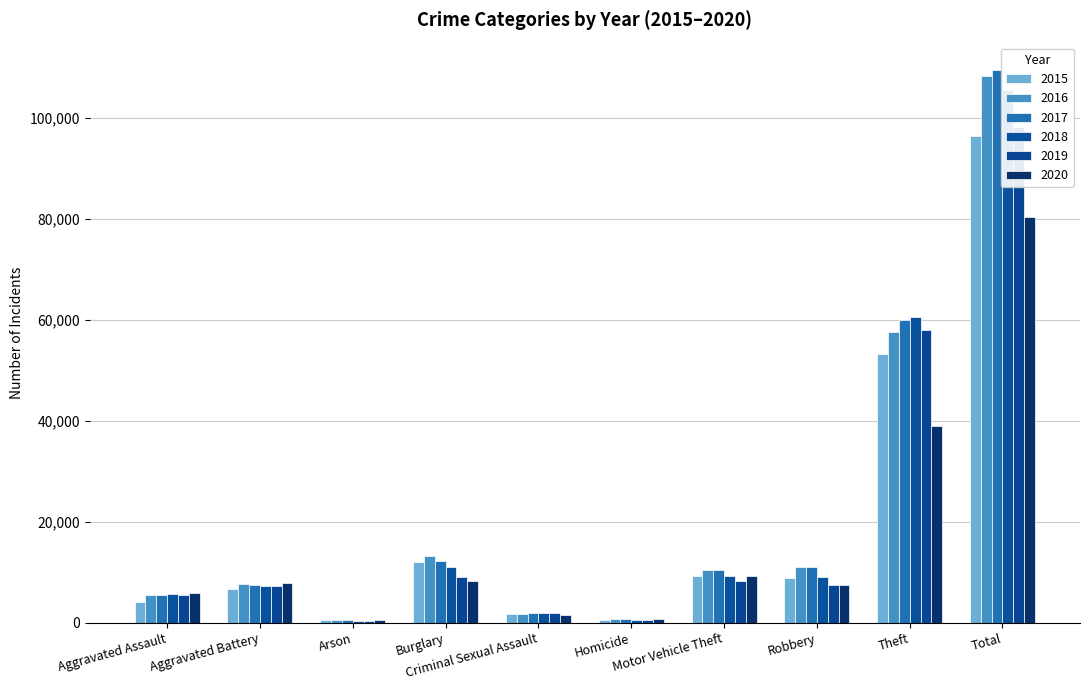

Between Burglary and Robbery, which series saw the biggest shift?

2015